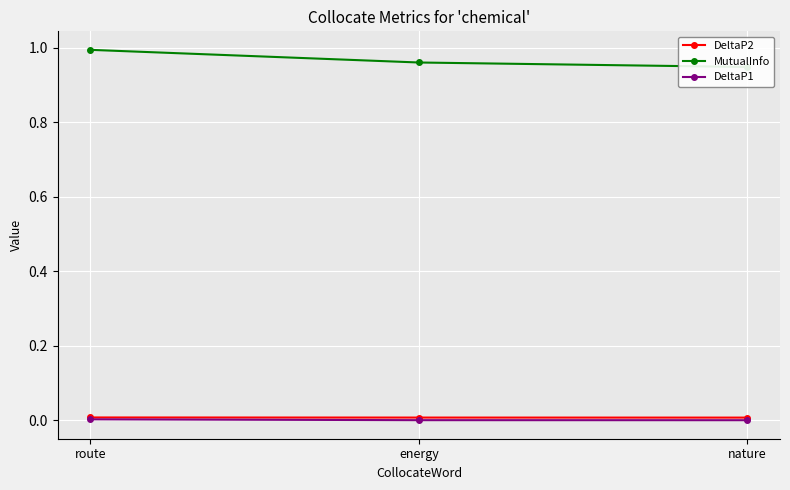

Is the value of DeltaP1 at energy greater than the value of DeltaP2 at energy?

No